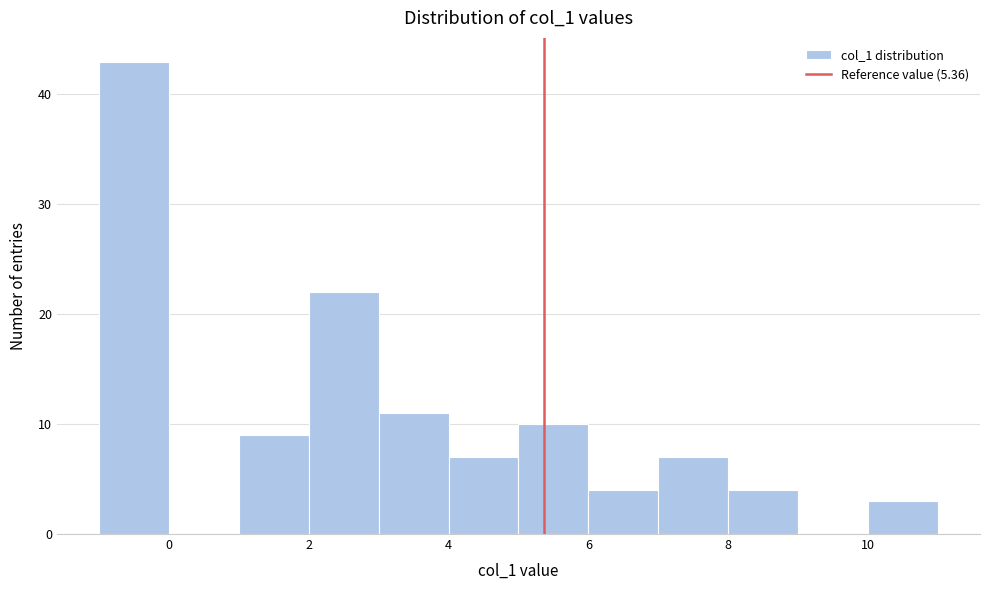

Reading left to right, list every bar in this chart as the range it spans on the x-axis followed by its height. The values are not printed on the chart, so give them approximately, as read against the axis.

-1 to 0: 43
0 to 1: 0
1 to 2: 9
2 to 3: 22
3 to 4: 11
4 to 5: 7
5 to 6: 10
6 to 7: 4
7 to 8: 7
8 to 9: 4
9 to 10: 0
10 to 11: 3